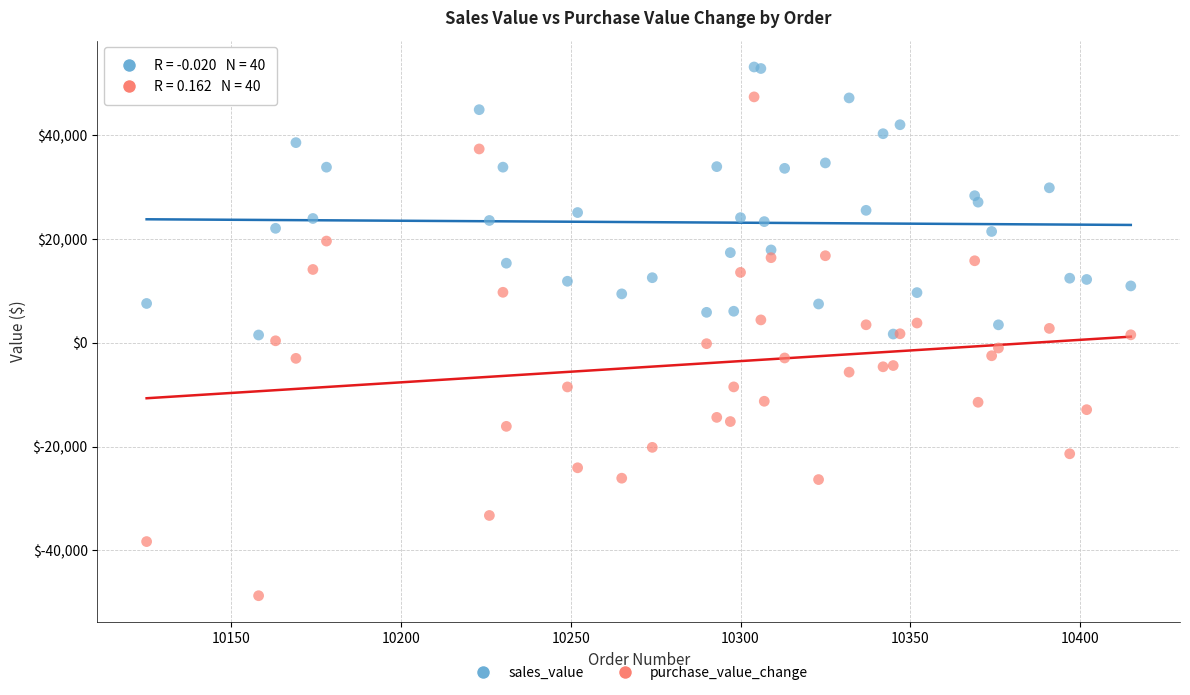

What are all the series names shown in the legend?

sales_value, purchase_value_change